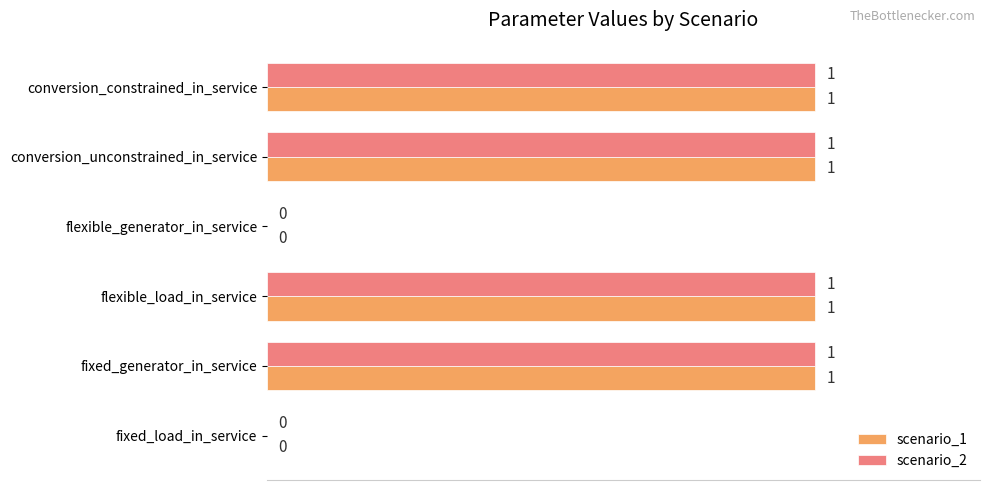

What is the sum of all scenario_1 values?

4